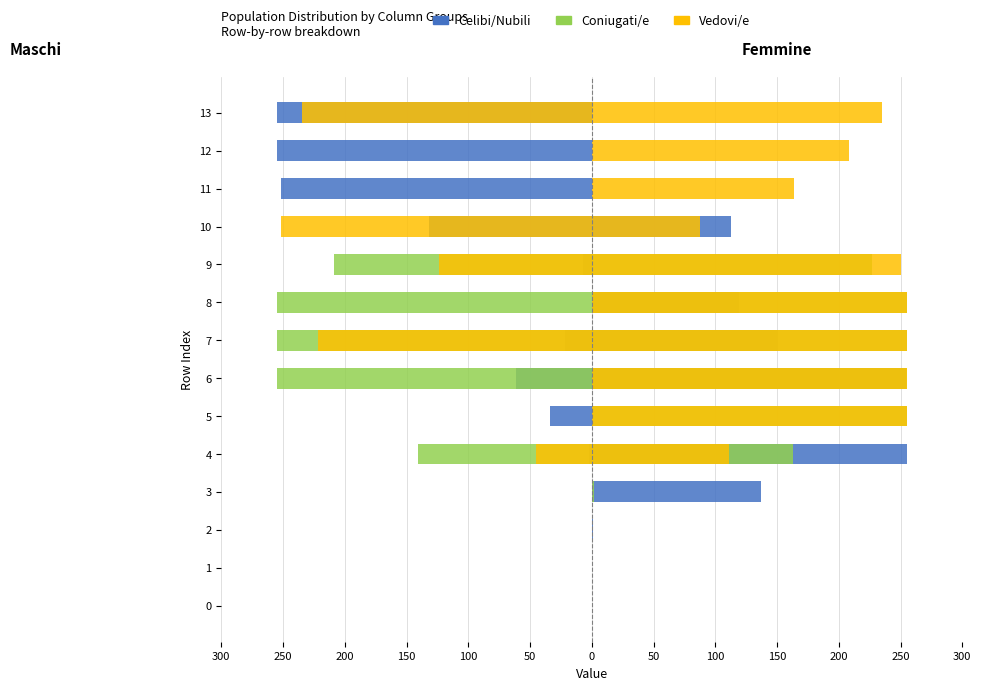

What are all the series names shown in the legend?

Celibi/Nubili, Coniugati/e, Vedovi/e